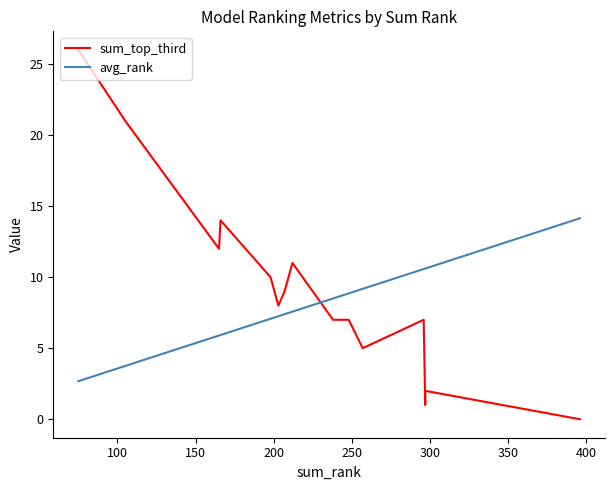

In sum_top_third, how many points are higher than both neighbors (excluding endpoints)?

4